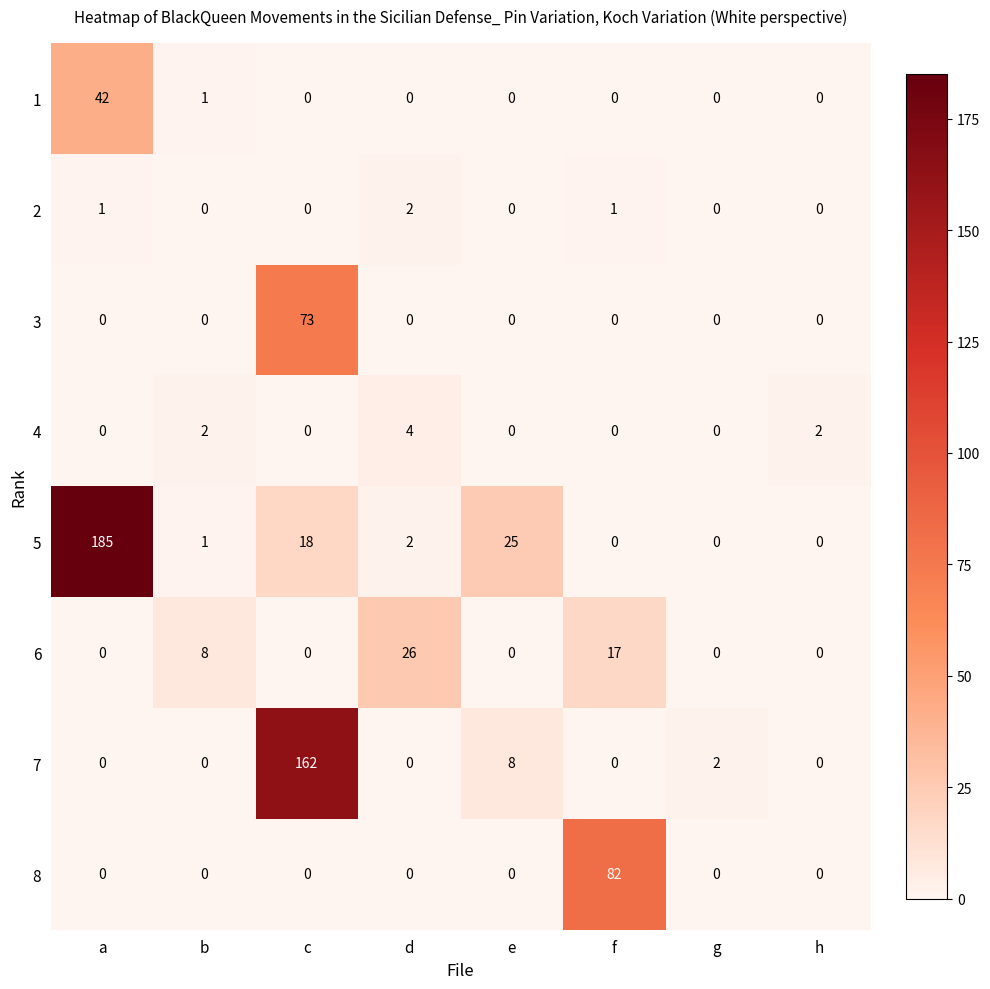

Rank the series by their maximum value, from lowest to highest.

2, 4, 6, 1, 3, 8, 7, 5